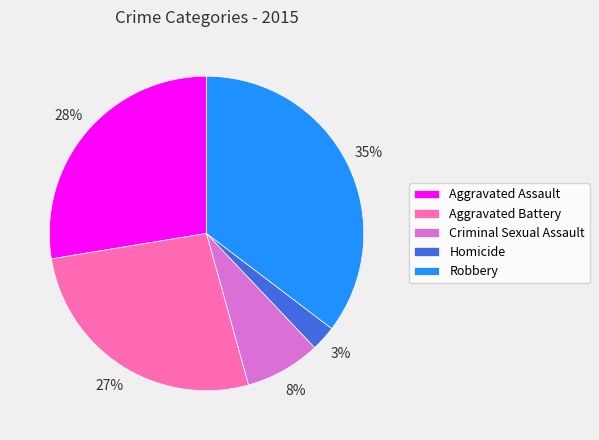

Which category has the smallest portion of the pie?

Homicide